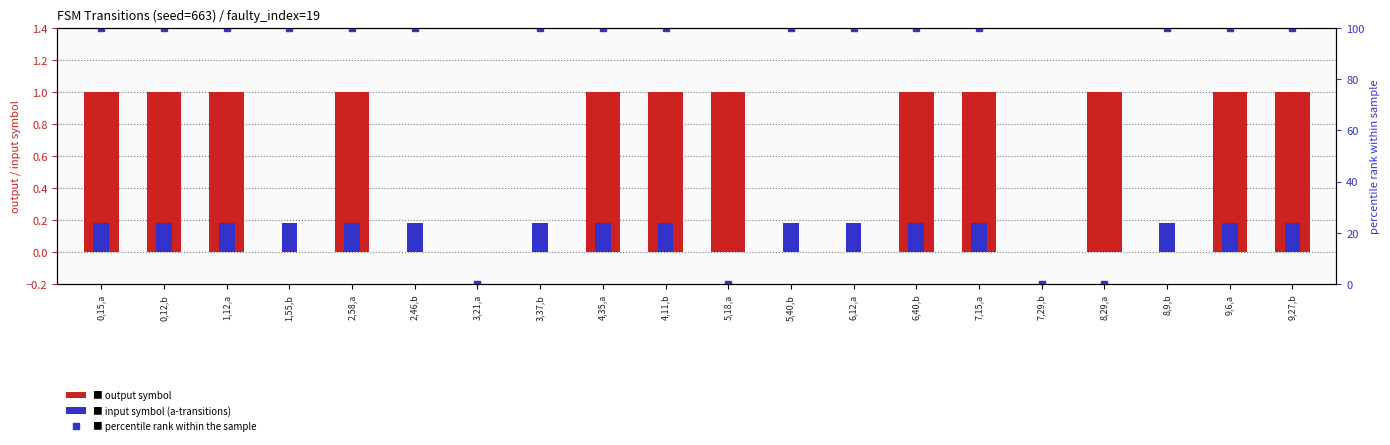

Does the chart contain stacked bars?

No